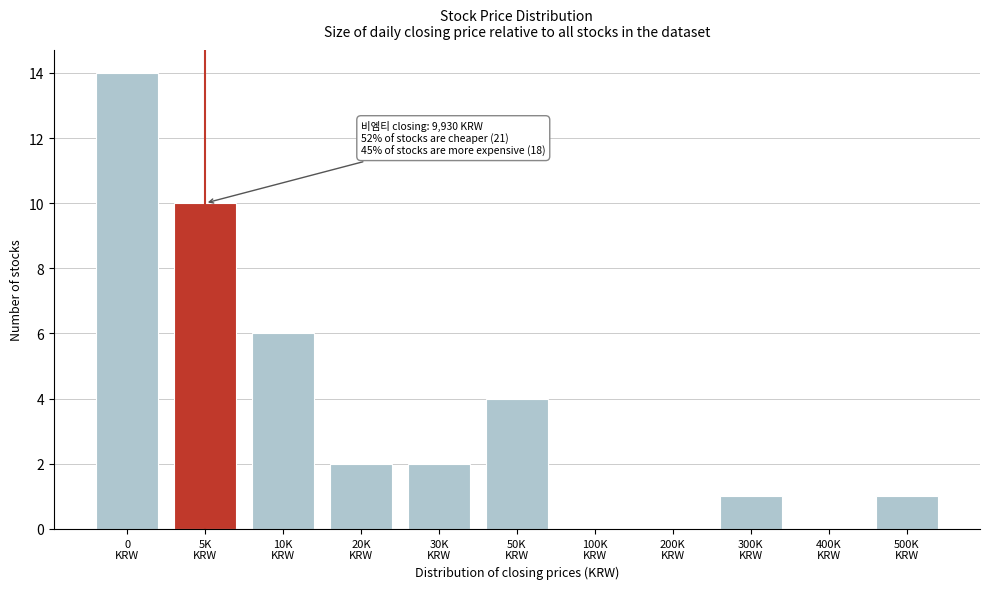

What is the sum of all values?

40